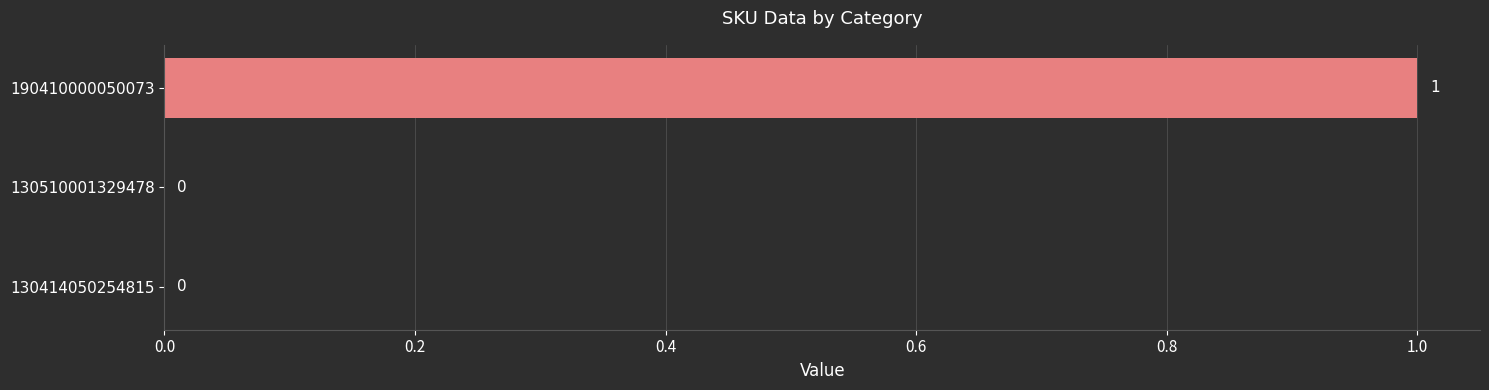

The value at 130414050254815 is 0. True or false?

True